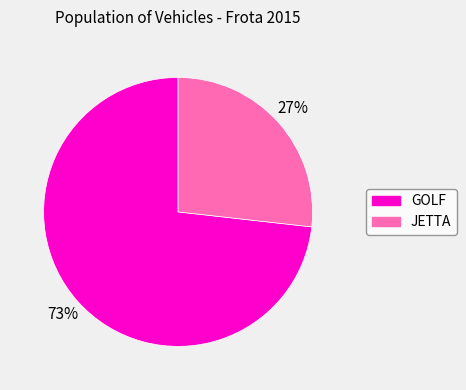

Does any single category account for the majority?

Yes